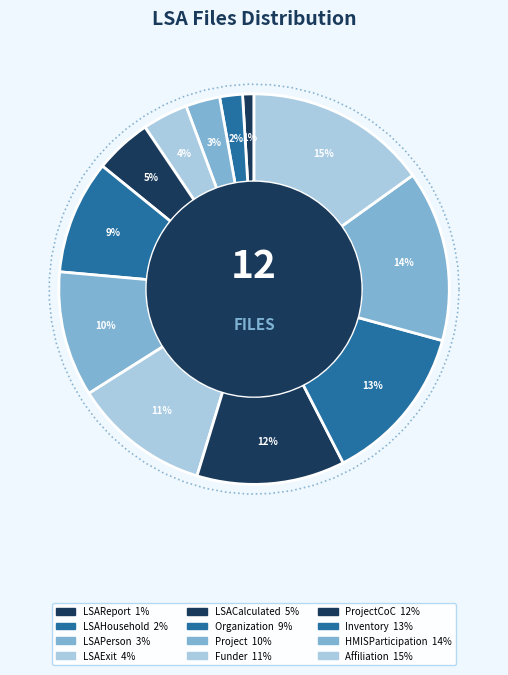

True or false: LSACalculated accounts for 5% of the total.

True